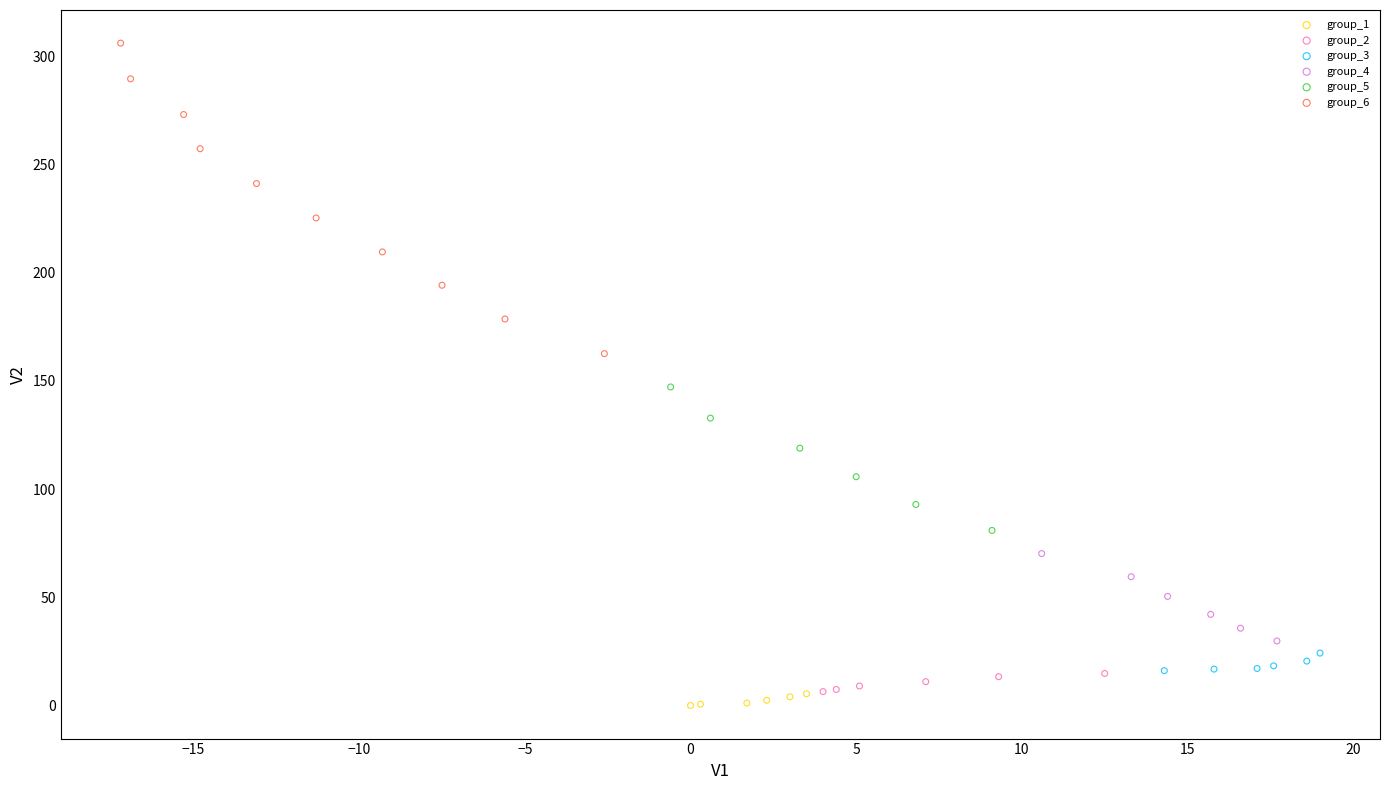

Which series has the largest Y range (max minus min)?

group_6